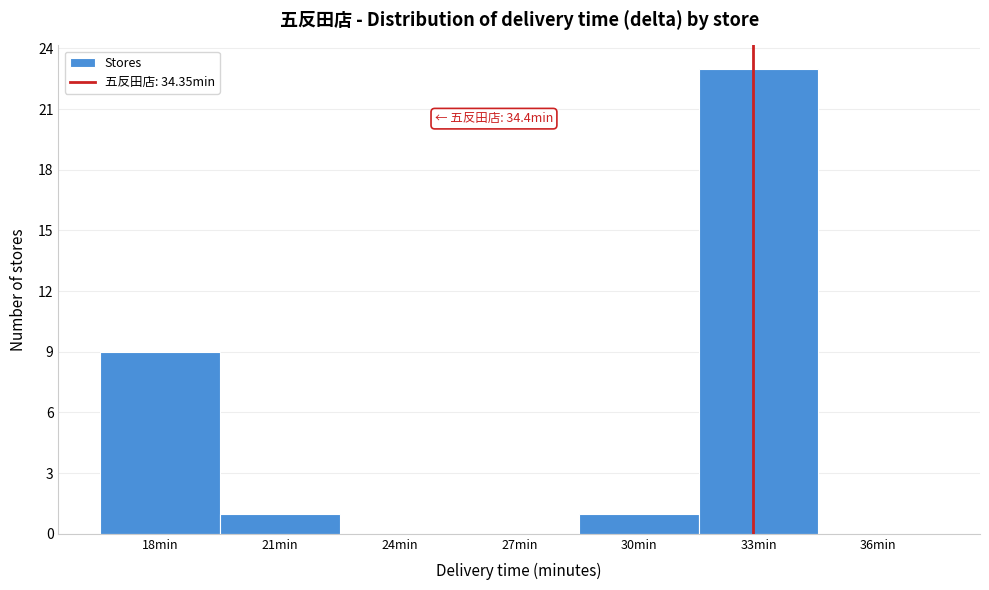

Reading left to right, list all the values displayed in this chart.

18min=9	21min=1	24min=0	27min=0	30min=1	33min=23	36min=0